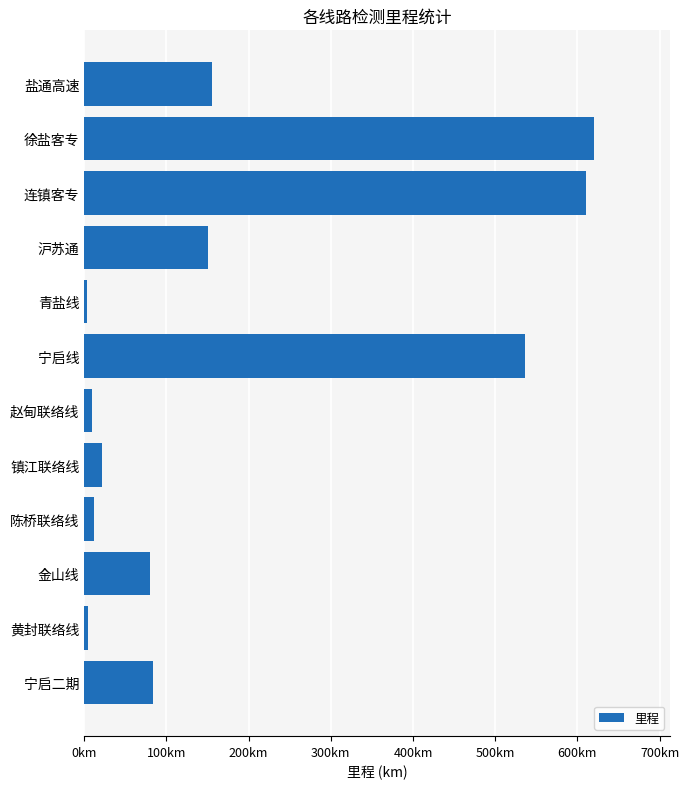

Does the chart contain any negative values?

No